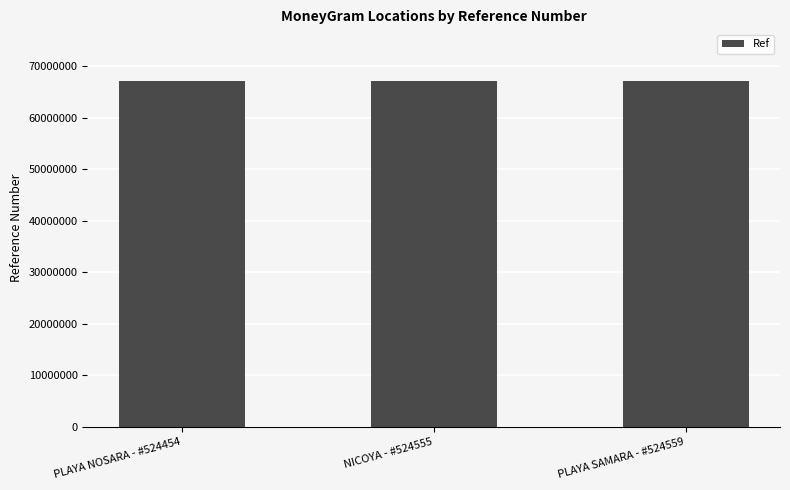

What is the sum of all values?

201438935